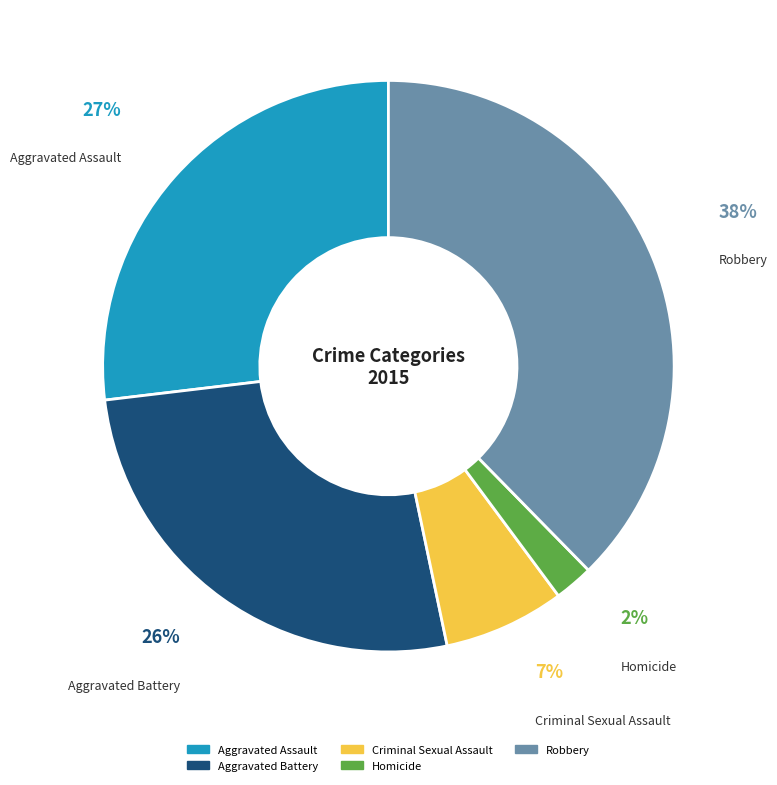

Which slice is the smallest?

Homicide